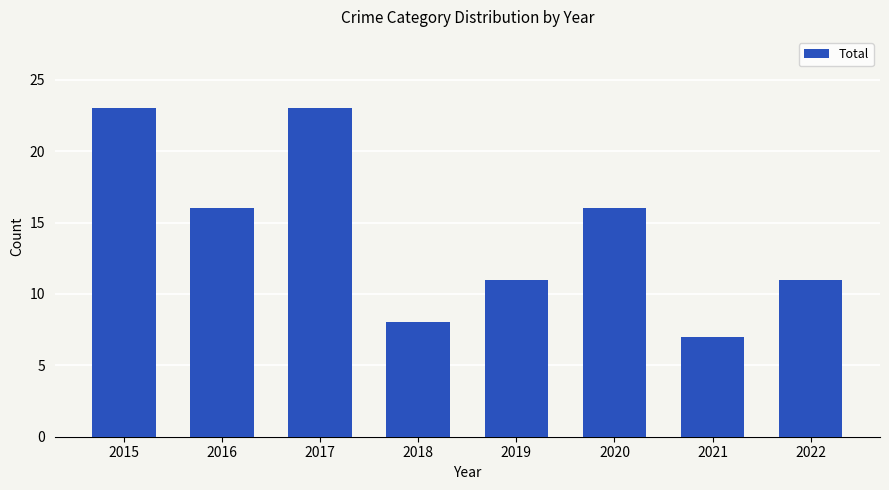

Count the number of categories in the chart.

8